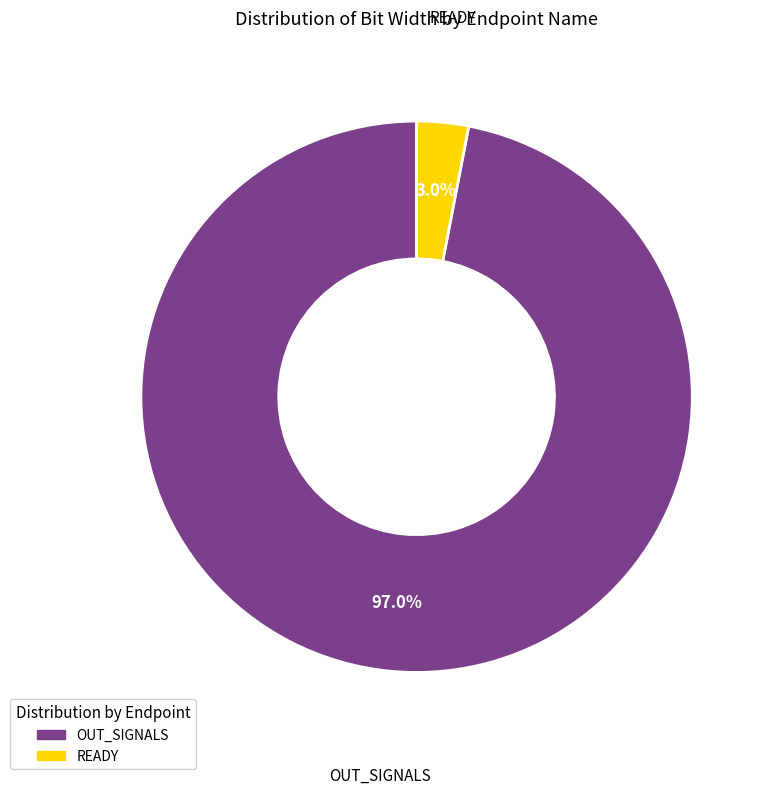

To the nearest percent, what is the average slice percentage?

50%